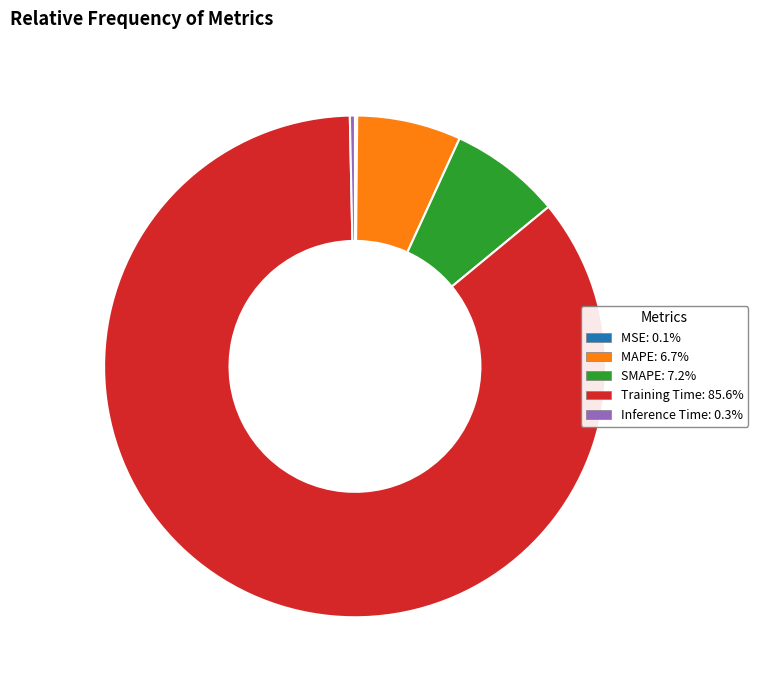

Is there any slice that represents more than half of the pie?

Yes